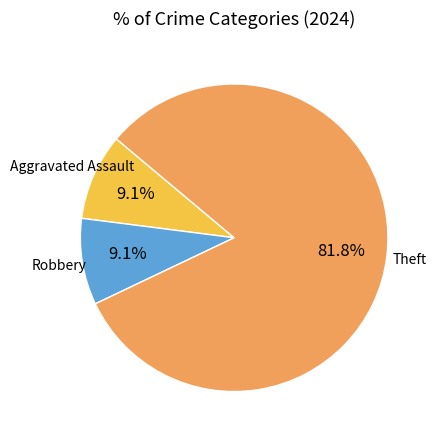

What is the ratio of the value at Aggravated Assault to the value at Robbery?

1.0